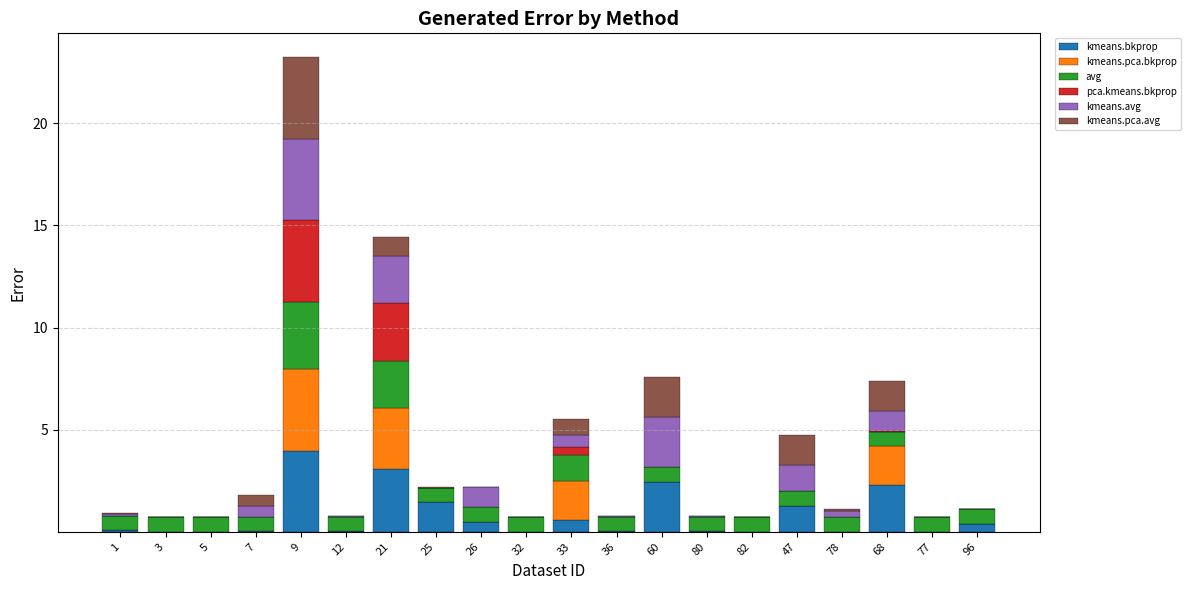

At which category is the sum across all series the highest?

9